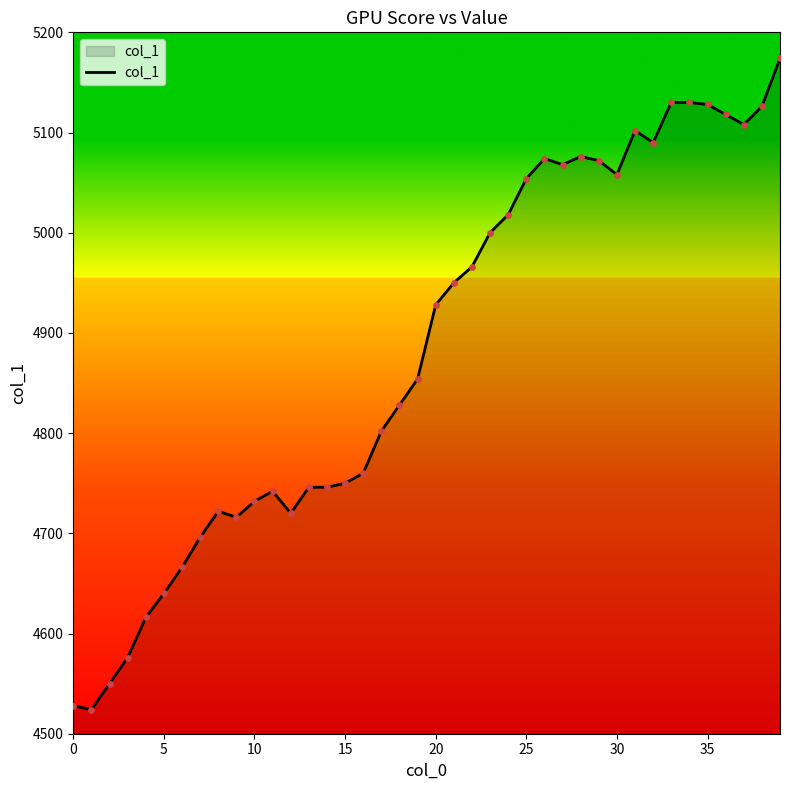

What is the difference between the maximum and minimum values?

650